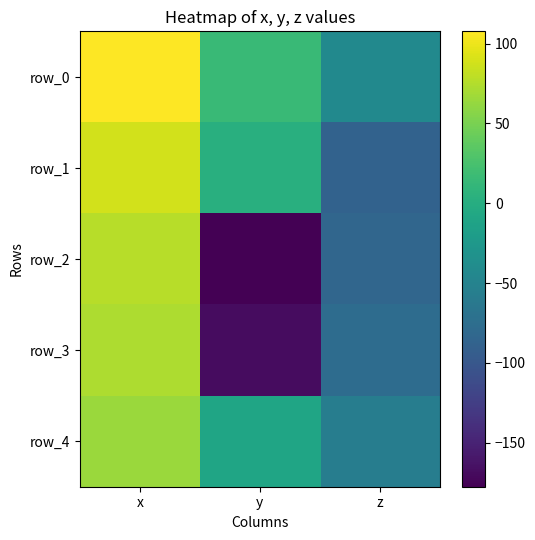

What is the sum of the row_2 values at x and y?

-100.9